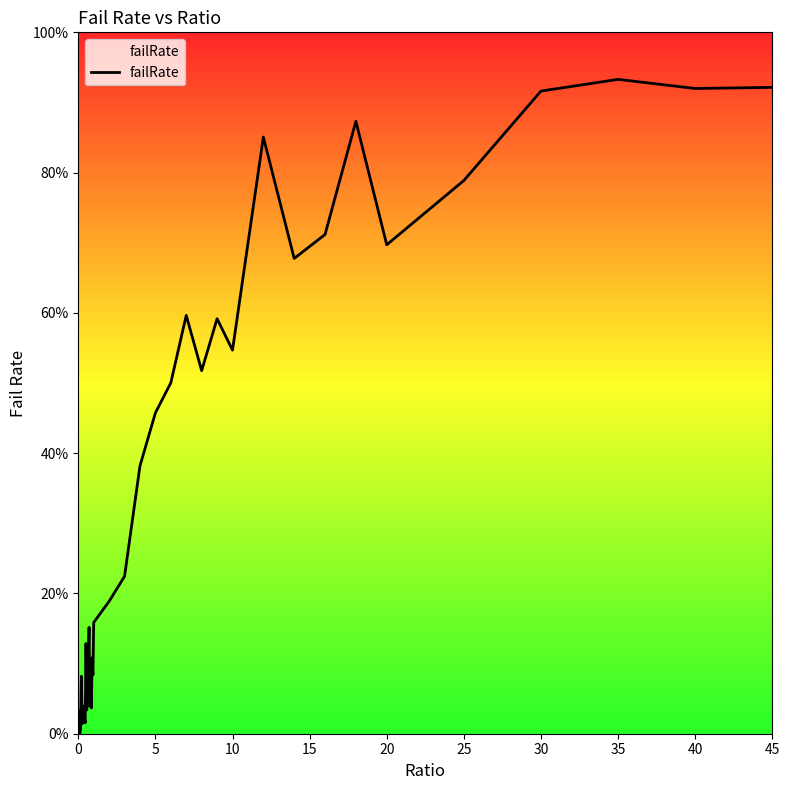

Does the chart have visible grid lines?

No